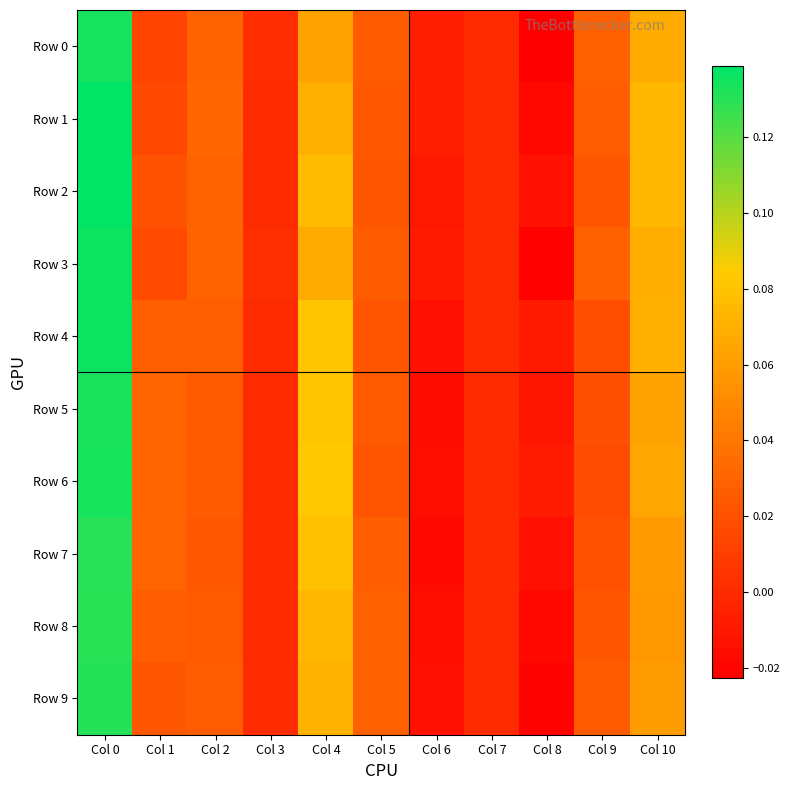

At which category does the chart reach its minimum across all series?

Col 8